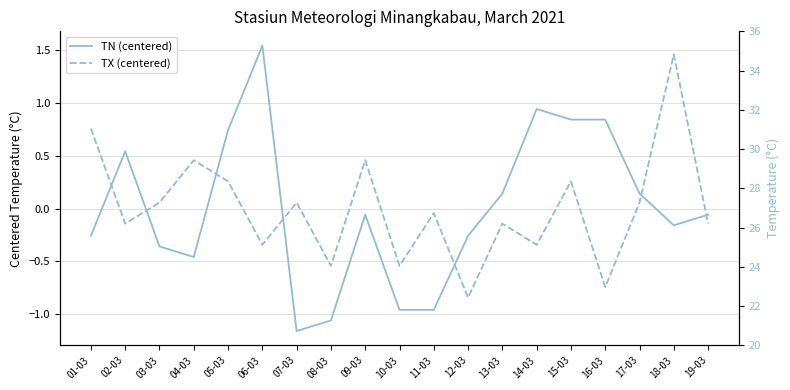

True or false: TX (centered) has more than 1 interior local peaks.

True